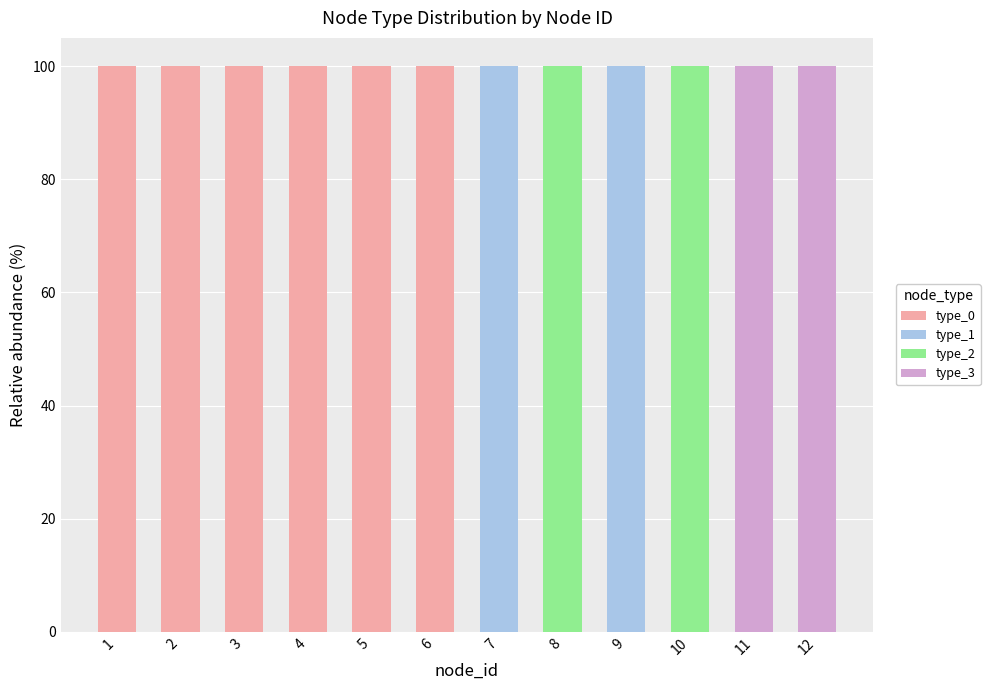

What is the total value across all series at 12?

100